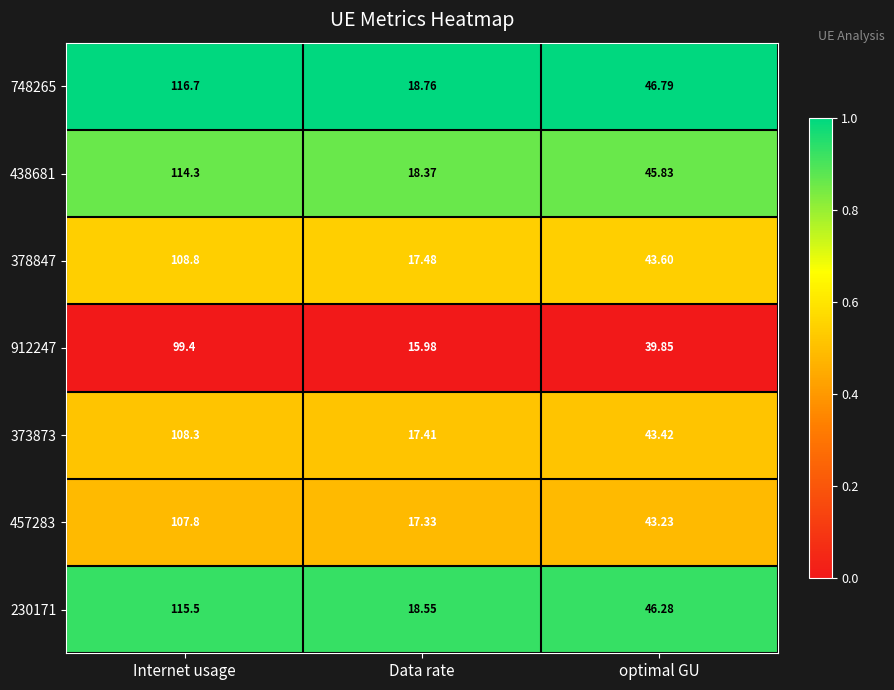

At which category is the sum across all series the highest?

Internet usage